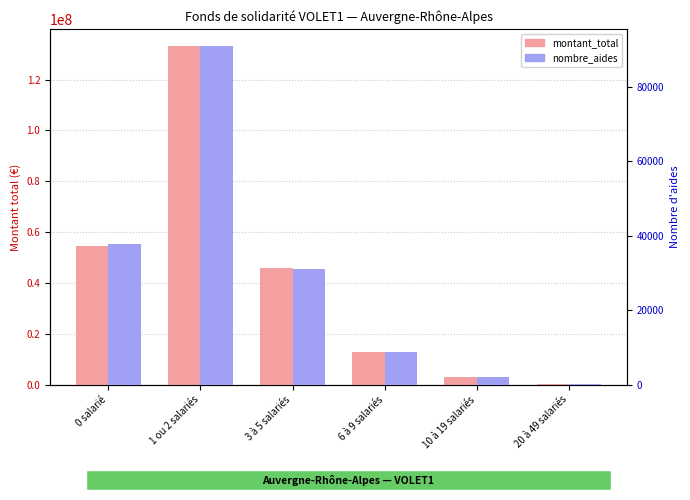

How many bars are there in each group?

2